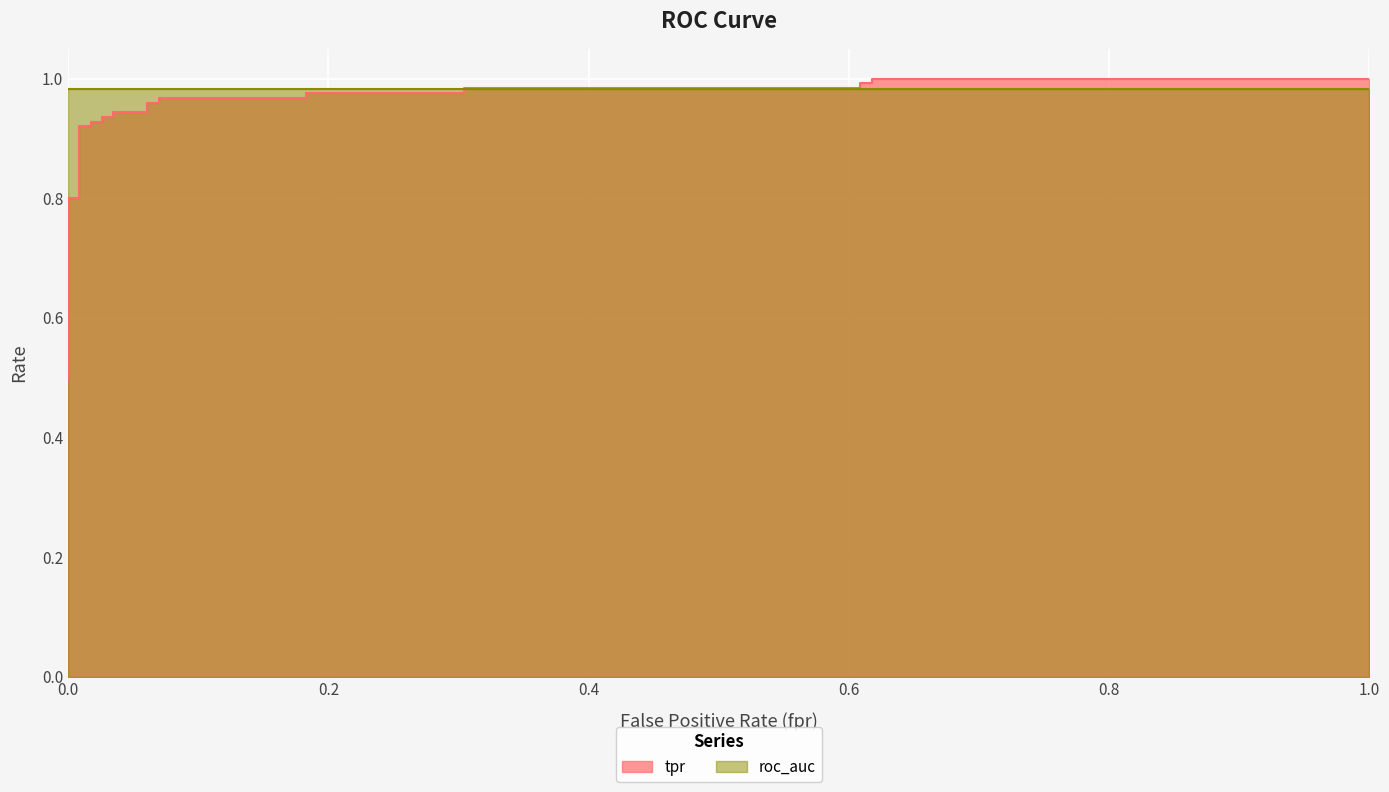

Reading right to left, list all the values displayed in this chart.

fpr: 1.0	0.6	0.6	0.6	0.6	0.3	0.3	0.2	0.2	0.1	0.1	0.1	0.1	0.0	0.0	0.0	0.0	0.0	0.0	0.0	0.0	0.0	0.0	0.0	0.0	0.0	0.0	0.0
tpr: 1.0	1.0	1.0	1.0	1.0	1.0	1.0	1.0	1.0	1.0	1.0	1.0	0.9	0.9	0.9	0.9	0.9	0.9	0.9	0.9	0.8	0.8	0.7	0.6	0.6	0.5	0.5	0.5
roc_auc: 1.0	1.0	1.0	1.0	1.0	1.0	1.0	1.0	1.0	1.0	1.0	1.0	1.0	1.0	1.0	1.0	1.0	1.0	1.0	1.0	1.0	1.0	1.0	1.0	1.0	1.0	1.0	1.0